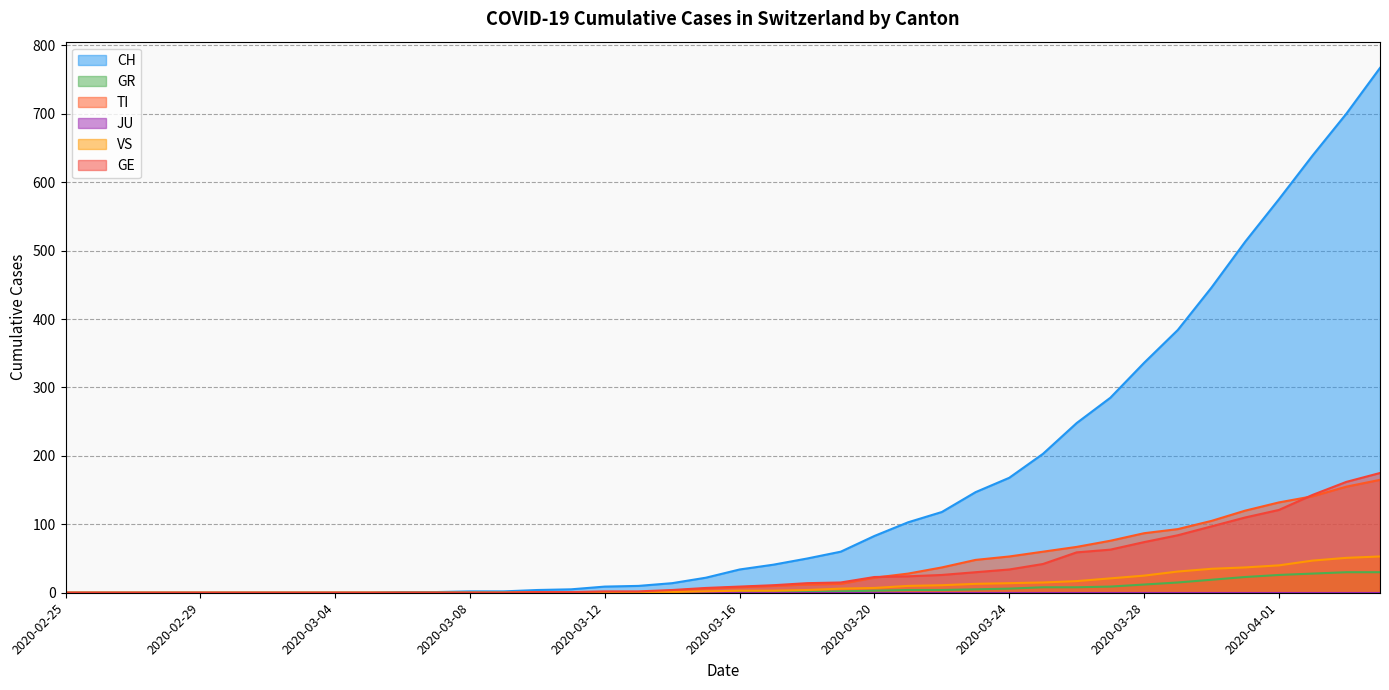

What is the approximate value of GE at 2020-04-02, to the nearest 10?

140